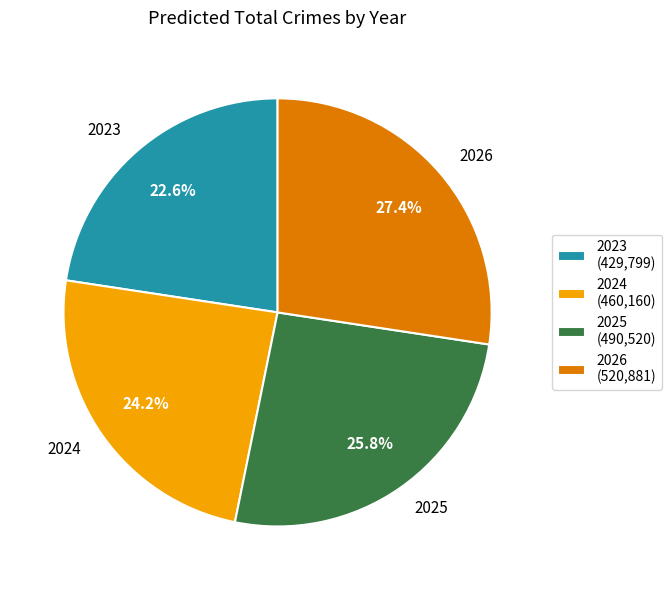

To the nearest percent, what percentage of the pie is 2023?

23%